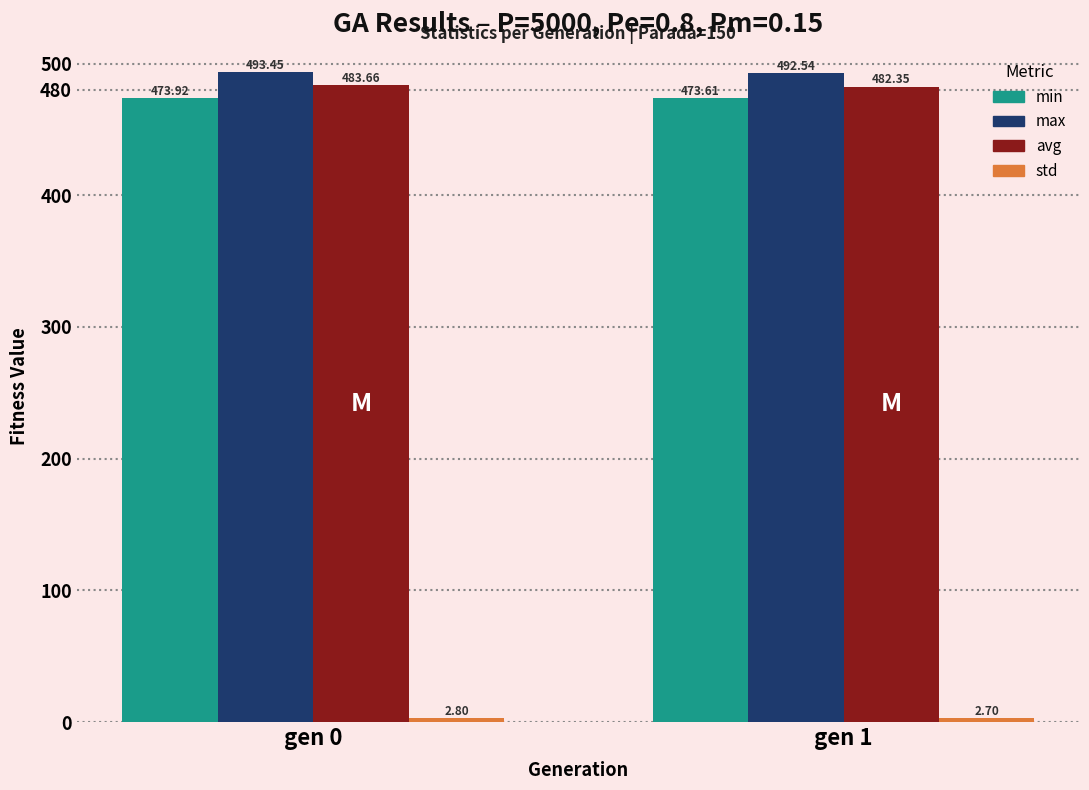

What is the difference between the highest and lowest values at gen 1?

489.8